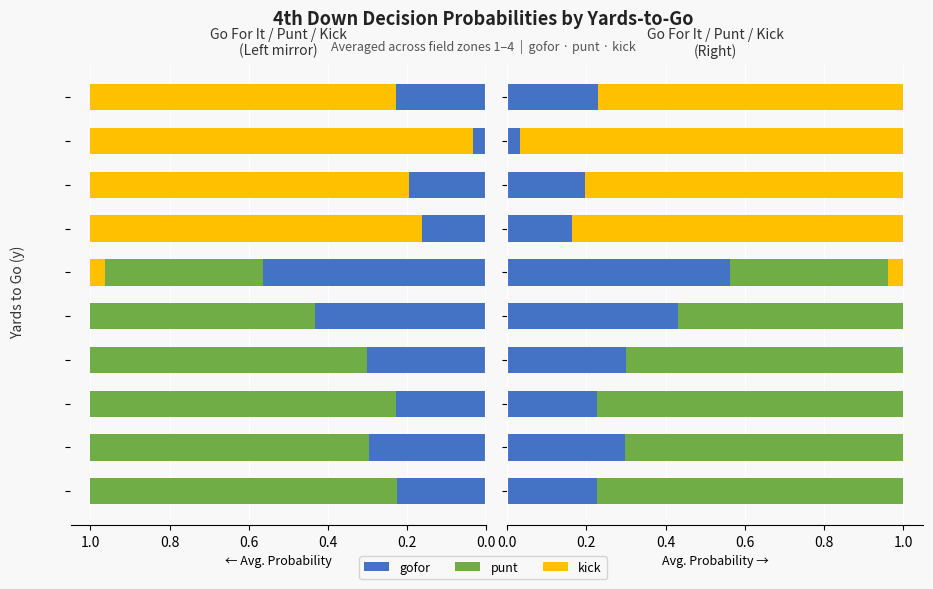

How many categories are shown in the chart?

10